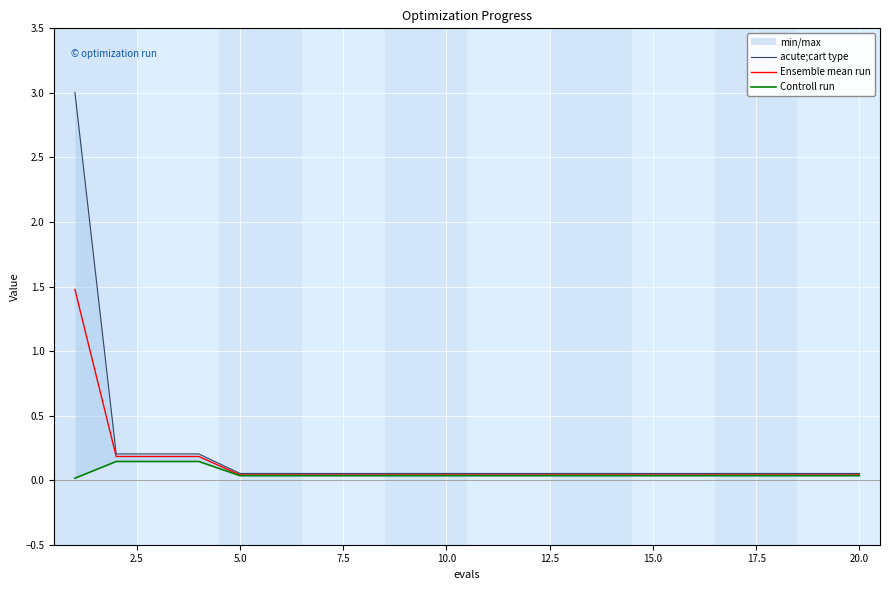

List the series in order of their peak value, lowest first.

Controll run, Ensemble mean run, acute;cart type